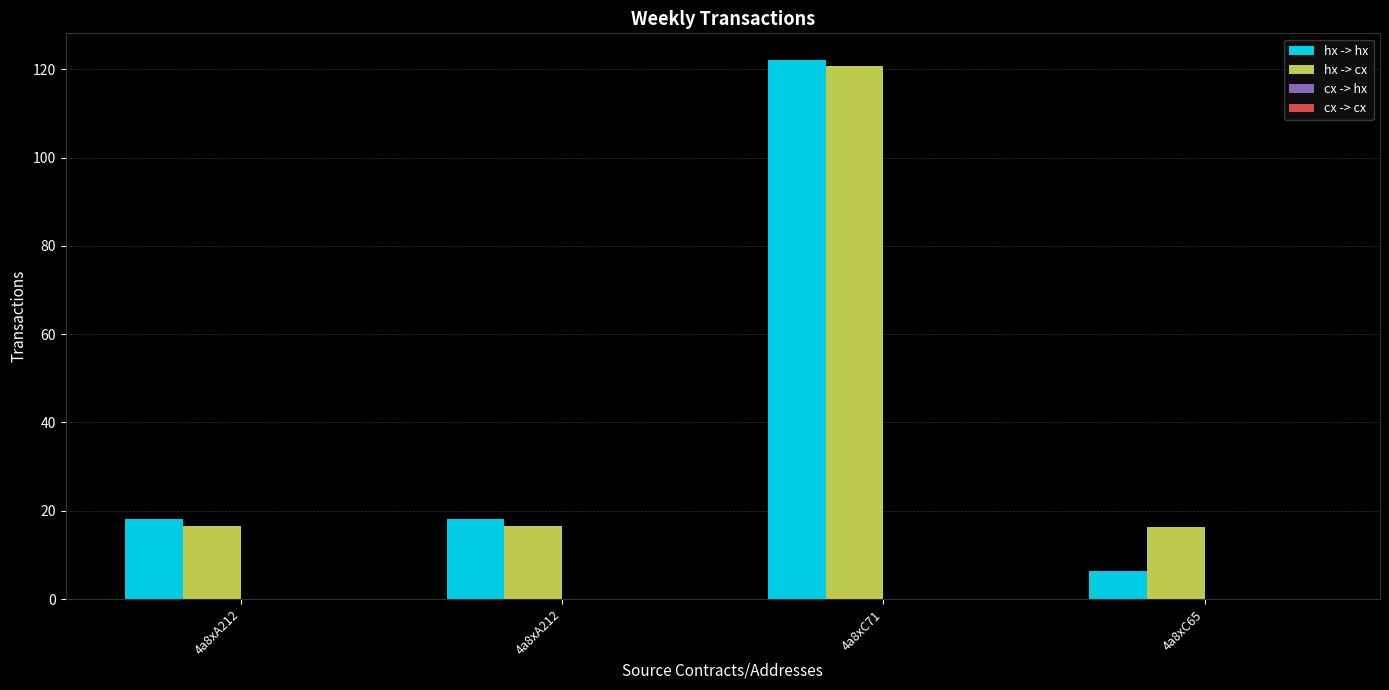

Count the number of data series in this chart.

2